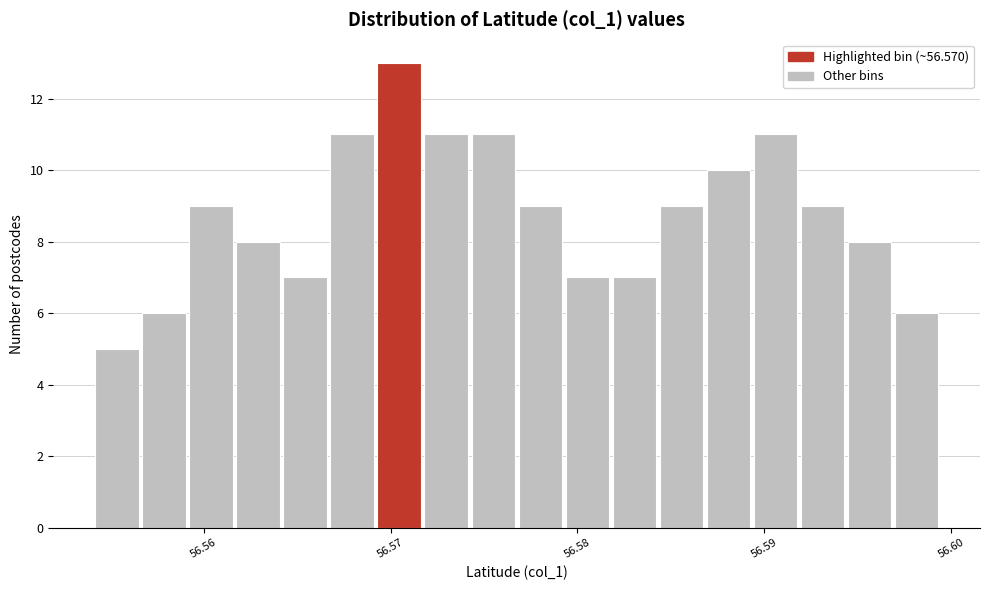

Around what value on the x-axis is the tallest bar? Give the approximate position of its centre, as read against the axis.

56.570